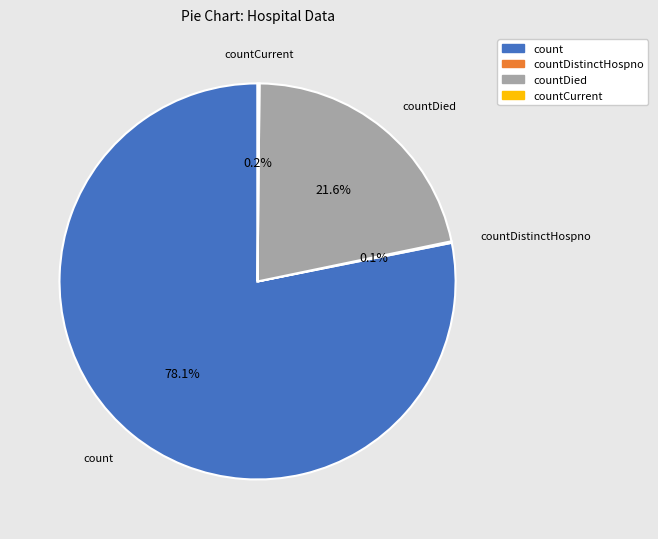

Is there a majority slice in this chart?

Yes